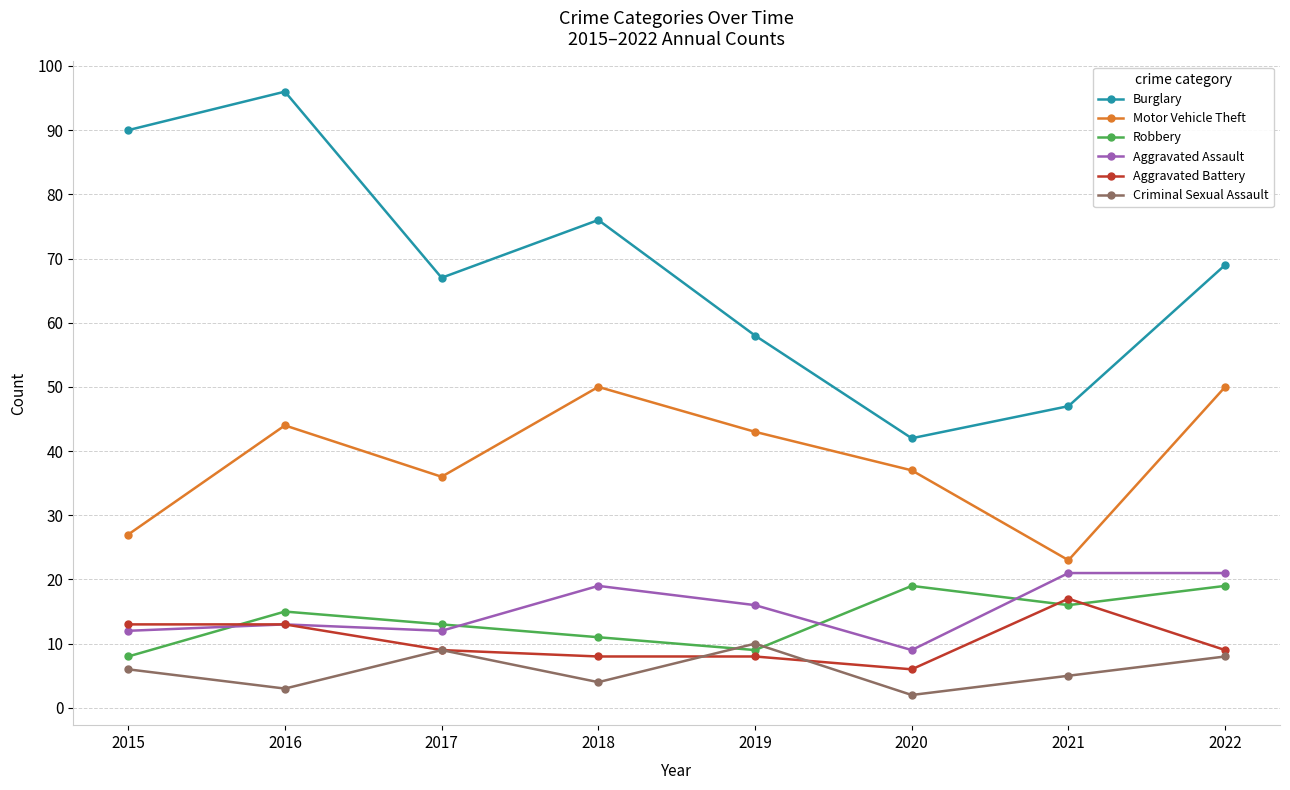

What is the value of the Robbery point at the 3rd from the left?

13